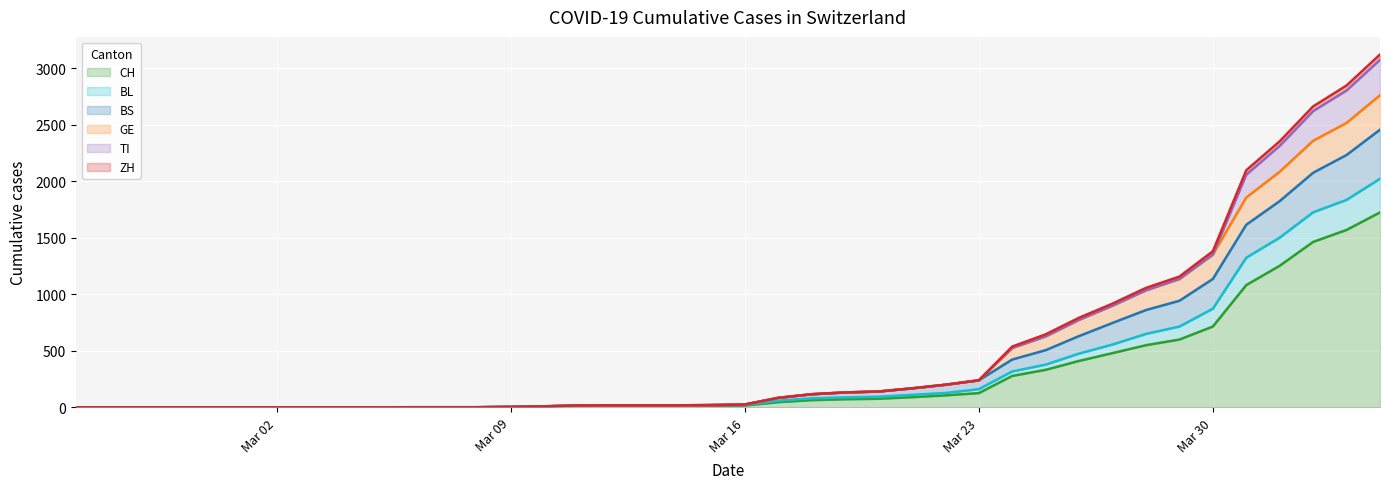

True or false: CH and ZH cross at least once.

False